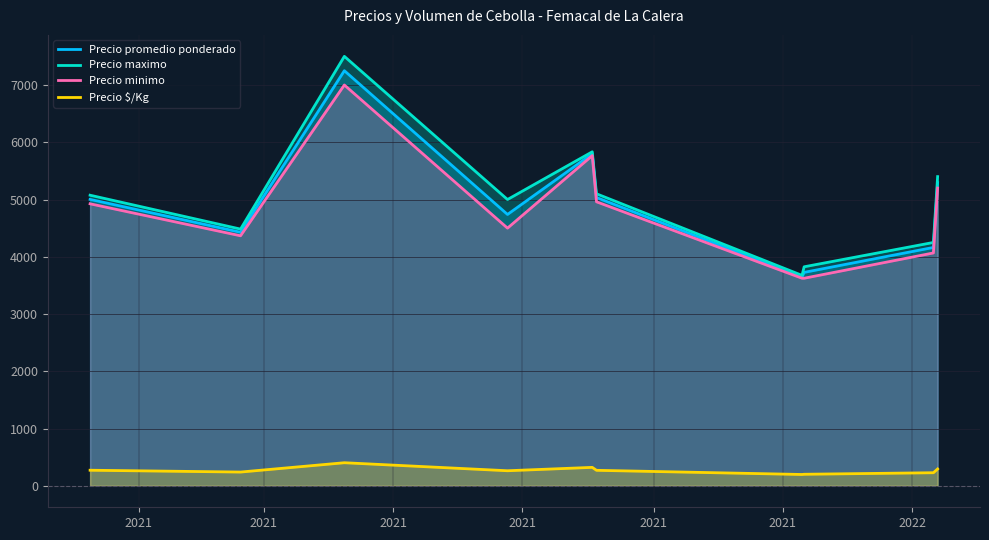

What is the average value of the Precio promedio ponderado series?

4908.4